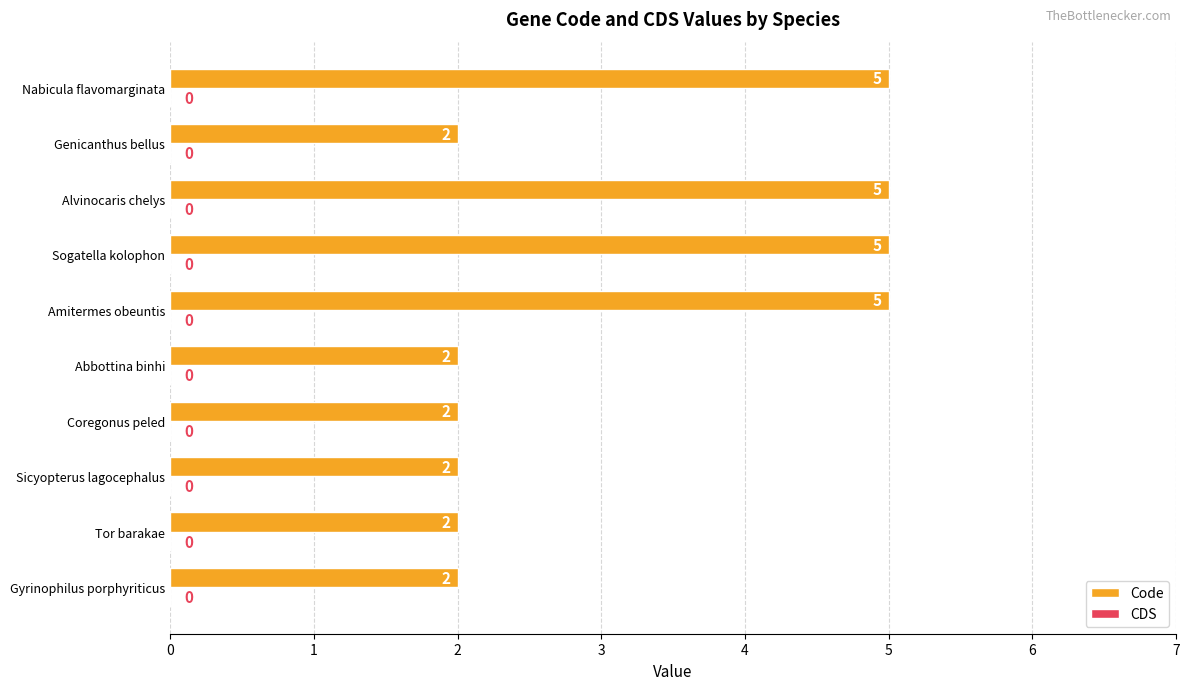

How many bars are there in total?

10